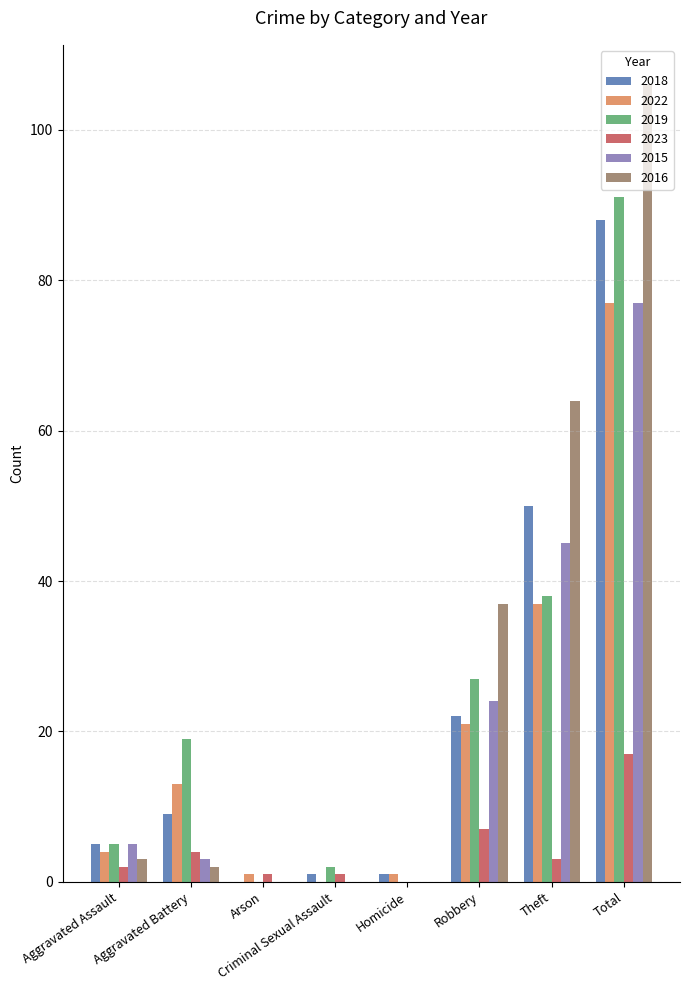

The value of 2023 at Theft is 3. True or false?

True